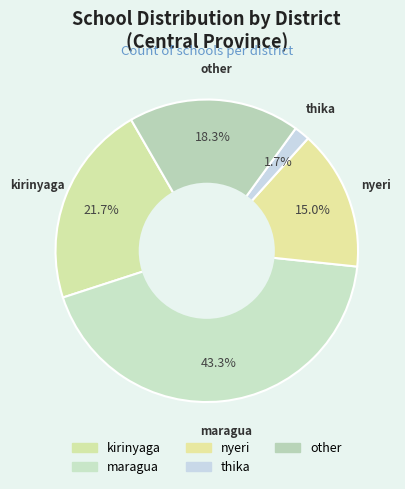

What is the total percentage of maragua and other?

61.7%